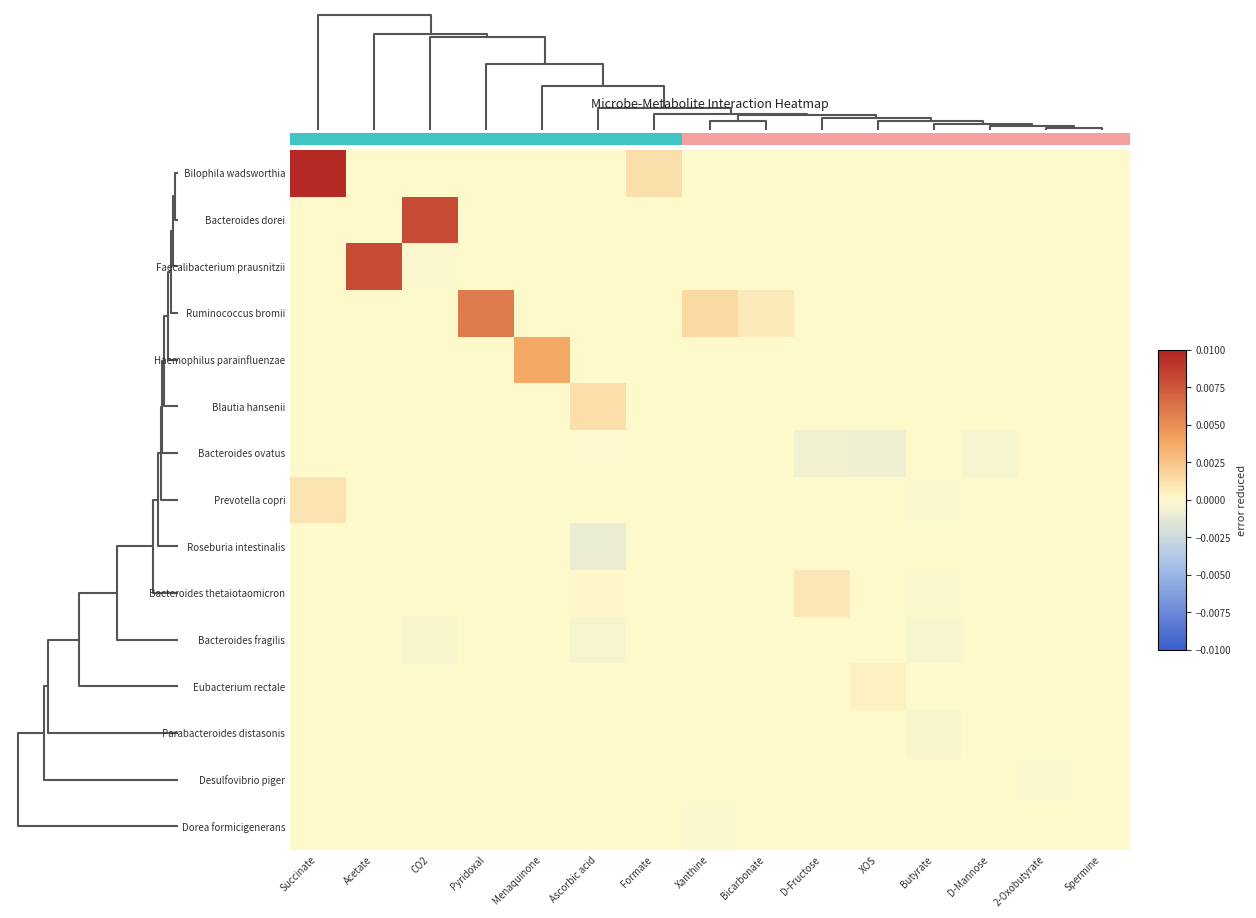

Count the number of data series in this chart.

15